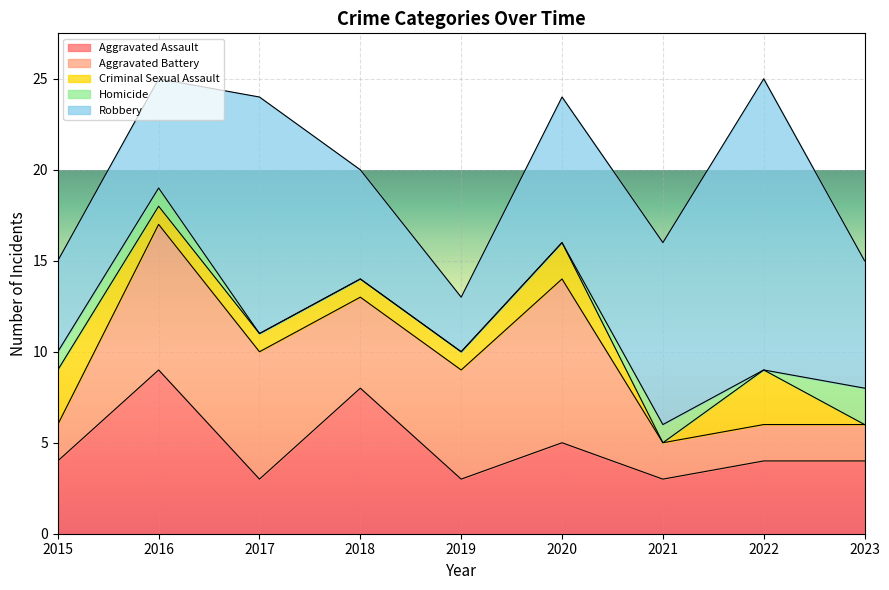

At 2023, list the series in order from largest to smallest.

Robbery, Aggravated Assault, Aggravated Battery, Homicide, Criminal Sexual Assault